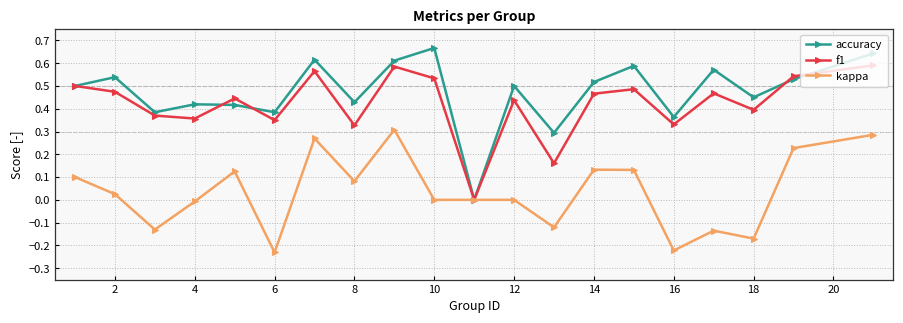

Which series has the largest total across all categories?

accuracy